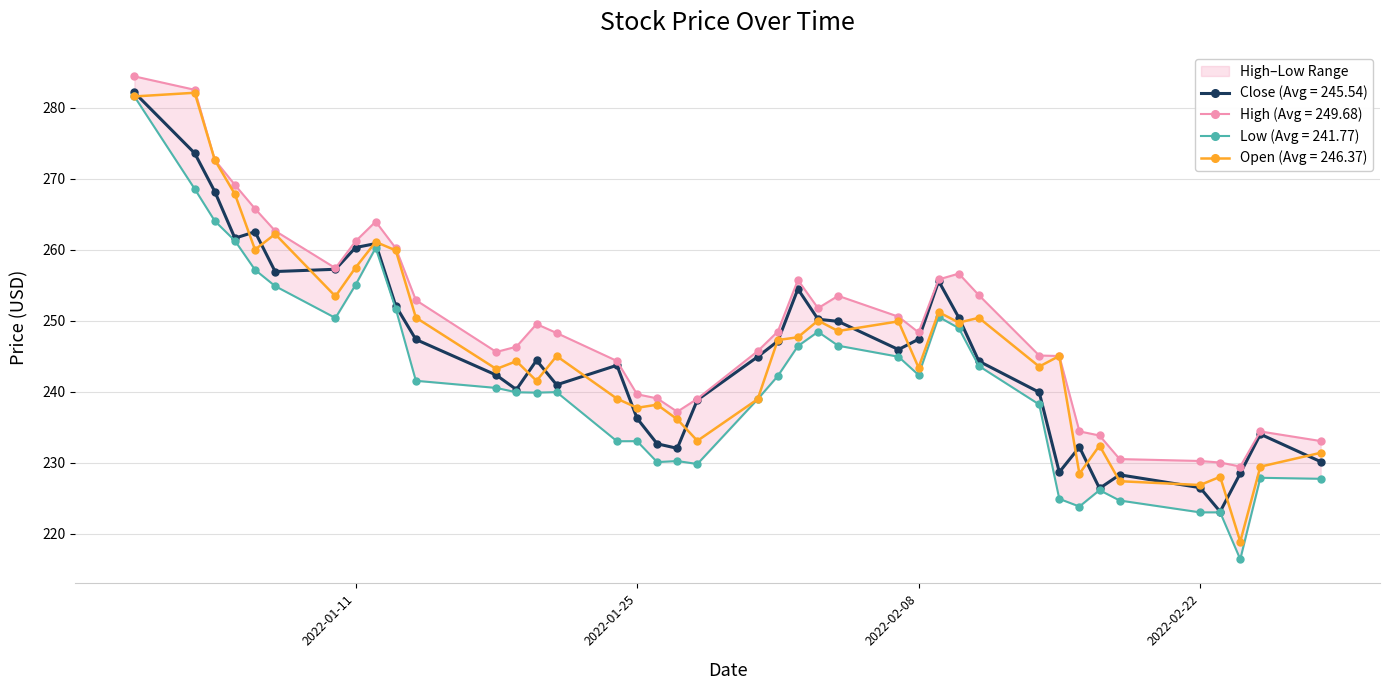

At which label does Close reach its peak?

2021-12-31